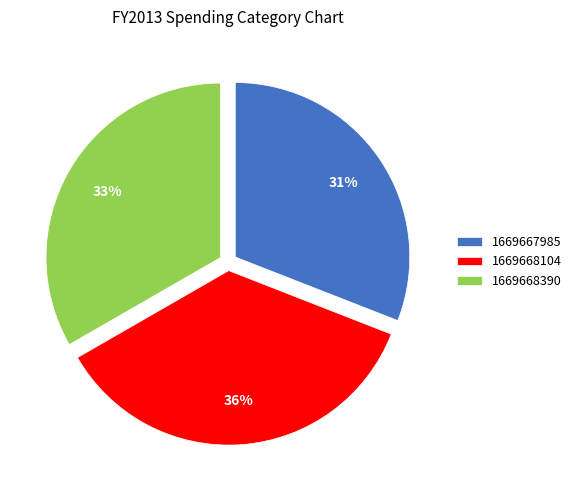

Which has a higher value, 1669668104 or 1669668390?

1669668104